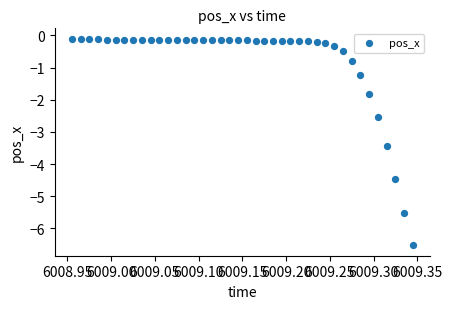

What is the range of X values (max minus min)?

0.4